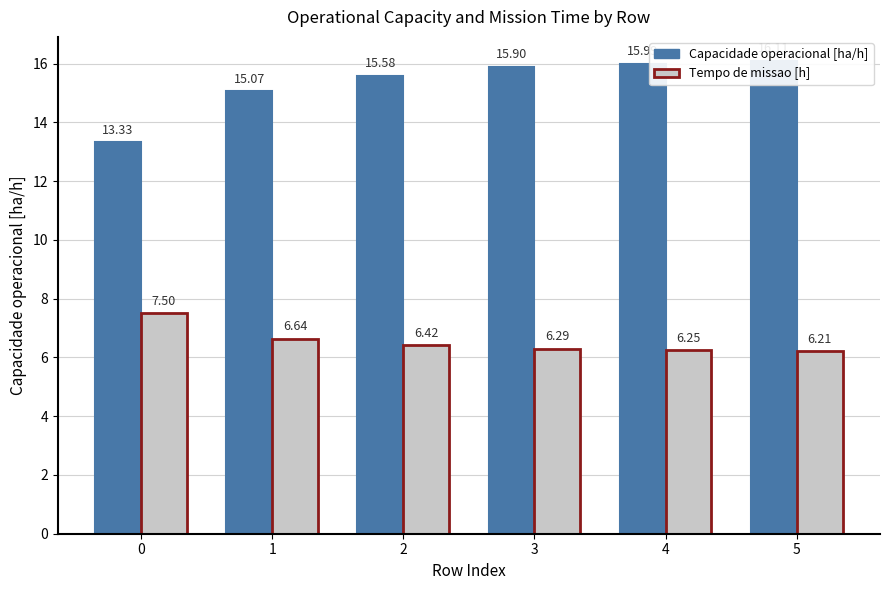

Reading left to right, transcribe all the data shown in this chart.

Capacidade operacional [ha/h]: 0=13.3	1=15.1	2=15.6	3=15.9	4=16.0	5=16.1
Tempo de missao [h]: 0=7.5	1=6.6	2=6.4	3=6.3	4=6.2	5=6.2